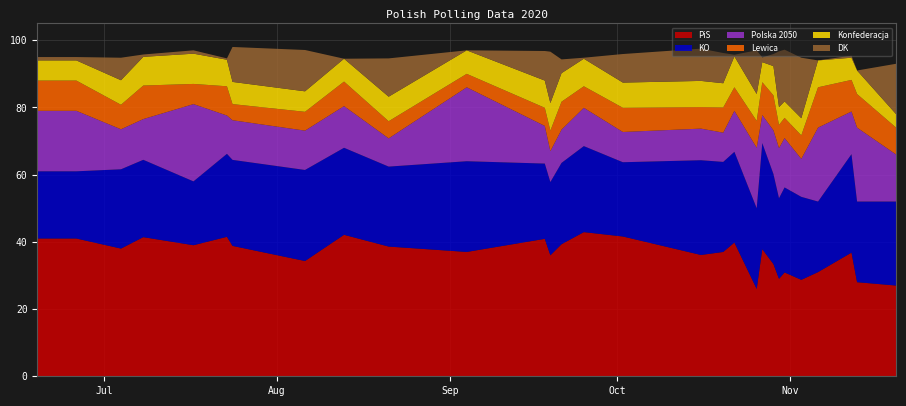

Reading left to right, extract all data points from this chart.

PiS: 2020-06-19=41.0	2020-06-26=41.0	2020-07-04=38.0	2020-07-08=41.4	2020-07-17=39.0	2020-07-23=41.5	2020-07-24=38.8	2020-08-06=34.3	2020-08-13=42.1	2020-08-21=38.6	2020-09-04=37.0	2020-09-18=40.9	2020-09-19=36.0	2020-09-21=39.3	2020-09-25=42.9	2020-10-02=41.6	2020-10-16=36.1	2020-10-20=37.0	2020-10-22=39.8	2020-10-26=26.0	2020-10-27=37.8	2020-10-29=33.4	2020-10-30=29.0	2020-10-31=30.9	2020-11-03=28.7	2020-11-06=31.0	2020-11-12=36.8	2020-11-13=28.0	2020-11-20=27.0
KO: 2020-06-19=20.0	2020-06-26=20.0	2020-07-04=23.6	2020-07-08=23.0	2020-07-17=19.0	2020-07-23=24.7	2020-07-24=25.6	2020-08-06=27.1	2020-08-13=25.9	2020-08-21=23.8	2020-09-04=27.0	2020-09-18=22.4	2020-09-19=21.8	2020-09-21=24.2	2020-09-25=25.6	2020-10-02=22.1	2020-10-16=28.2	2020-10-20=26.8	2020-10-22=27.0	2020-10-26=24.0	2020-10-27=31.6	2020-10-29=26.8	2020-10-30=24.0	2020-10-31=25.3	2020-11-03=24.7	2020-11-06=21.0	2020-11-12=29.3	2020-11-13=24.0	2020-11-20=25.0
Polska 2050: 2020-06-19=18.0	2020-06-26=18.0	2020-07-04=11.9	2020-07-08=12.1	2020-07-17=23.0	2020-07-23=11.4	2020-07-24=11.8	2020-08-06=11.7	2020-08-13=12.4	2020-08-21=8.4	2020-09-04=22.0	2020-09-18=11.2	2020-09-19=9.2	2020-09-21=9.9	2020-09-25=11.4	2020-10-02=9.0	2020-10-16=9.4	2020-10-20=8.7	2020-10-22=12.2	2020-10-26=18.0	2020-10-27=8.3	2020-10-29=13.0	2020-10-30=14.9	2020-10-31=14.7	2020-11-03=11.3	2020-11-06=22.0	2020-11-12=12.7	2020-11-13=22.0	2020-11-20=14.0
Lewica: 2020-06-19=9.0	2020-06-26=9.0	2020-07-04=7.3	2020-07-08=10.0	2020-07-17=6.0	2020-07-23=8.7	2020-07-24=4.8	2020-08-06=5.6	2020-08-13=7.3	2020-08-21=5.1	2020-09-04=4.0	2020-09-18=5.4	2020-09-19=6.1	2020-09-21=8.3	2020-09-25=6.4	2020-10-02=7.2	2020-10-16=6.4	2020-10-20=7.5	2020-10-22=7.0	2020-10-26=8.0	2020-10-27=9.8	2020-10-29=10.4	2020-10-30=6.9	2020-10-31=6.0	2020-11-03=7.0	2020-11-06=12.0	2020-11-12=9.4	2020-11-13=10.0	2020-11-20=8.0
Konfederacja: 2020-06-19=6.0	2020-06-26=6.0	2020-07-04=7.3	2020-07-08=8.5	2020-07-17=9.0	2020-07-23=7.9	2020-07-24=6.6	2020-08-06=6.1	2020-08-13=6.8	2020-08-21=7.3	2020-09-04=7.0	2020-09-18=8.1	2020-09-19=8.2	2020-09-21=8.5	2020-09-25=8.2	2020-10-02=7.5	2020-10-16=7.8	2020-10-20=7.2	2020-10-22=9.2	2020-10-26=8.0	2020-10-27=6.0	2020-10-29=8.7	2020-10-30=5.3	2020-10-31=4.9	2020-11-03=5.1	2020-11-06=8.0	2020-11-12=6.6	2020-11-13=7.0	2020-11-20=4.0
DK: 2020-06-19=1.0	2020-06-26=1.0	2020-07-04=6.7	2020-07-08=0.7	2020-07-17=1.0	2020-07-23=0.4	2020-07-24=10.4	2020-08-06=12.3	2020-08-13=0.0	2020-08-21=11.4	2020-09-04=0.0	2020-09-18=8.8	2020-09-19=15.3	2020-09-21=4.1	2020-09-25=0.3	2020-10-02=8.5	2020-10-16=9.6	2020-10-20=9.0	2020-10-22=0.5	2020-10-26=13.0	2020-10-27=1.4	2020-10-29=3.6	2020-10-30=16.6	2020-10-31=15.4	2020-11-03=18.0	2020-11-06=0.0	2020-11-12=0.6	2020-11-13=0.0	2020-11-20=15.0